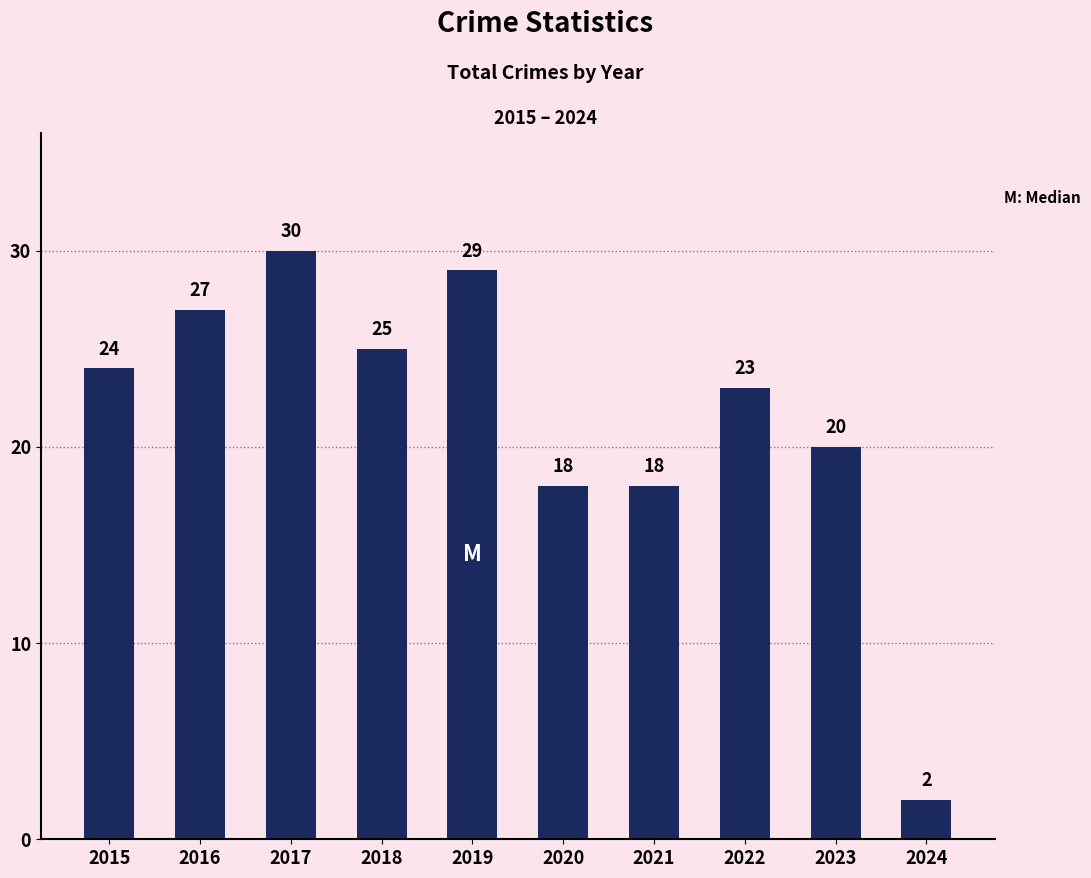

Which category has the lowest value across all series?

2024